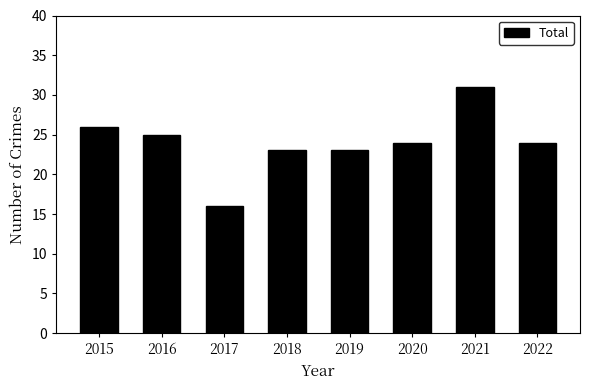

How many data points does each series have?

8